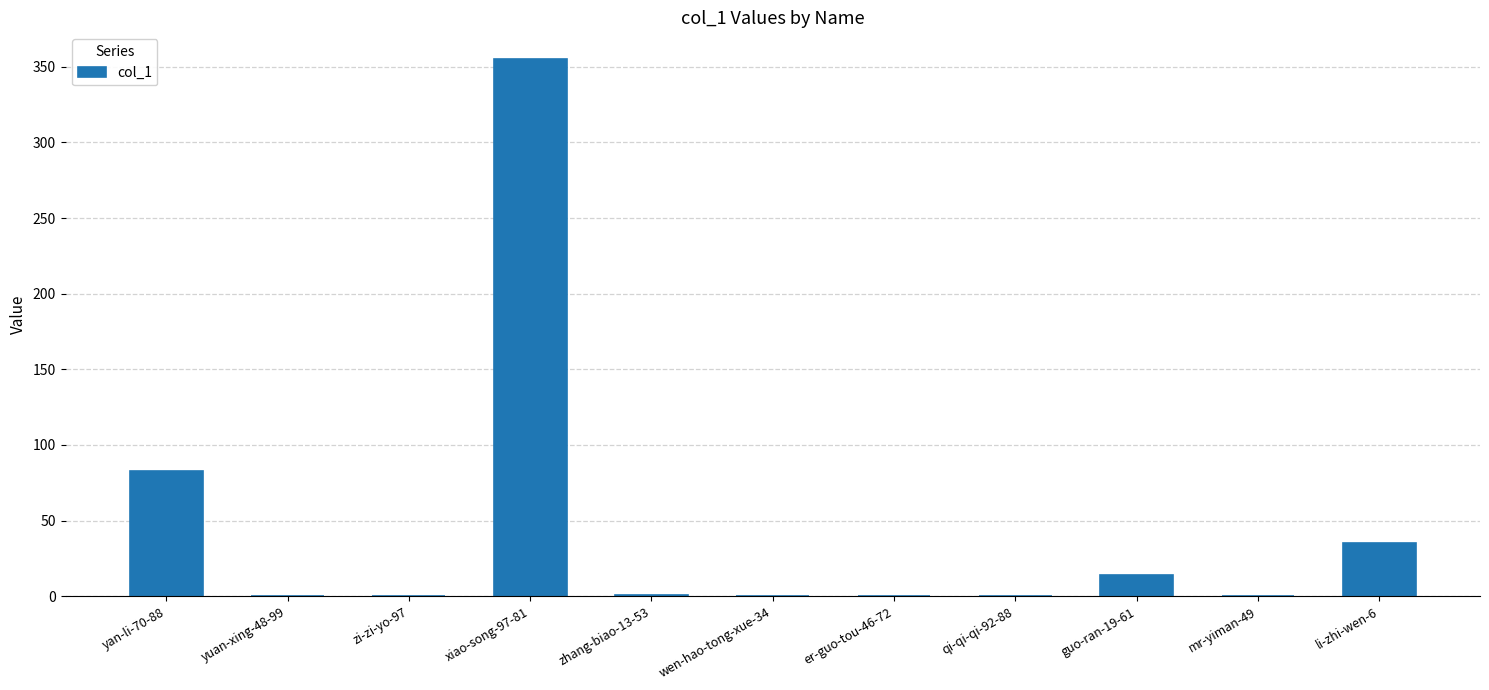

What is the maximum value shown in the chart?

355